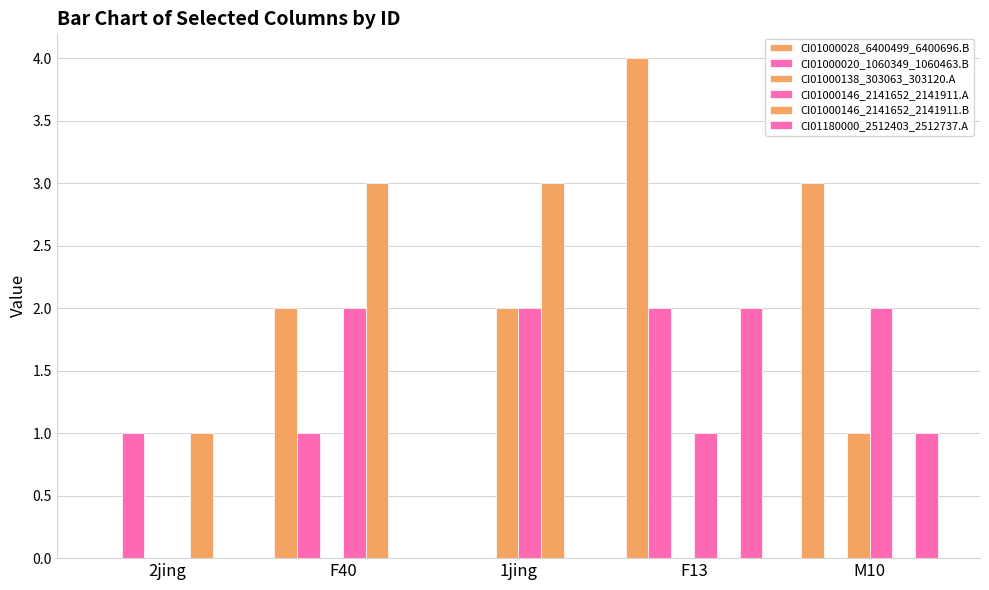

Count the CI01000028_6400499_6400696.B values in the range 0 to 3.

4